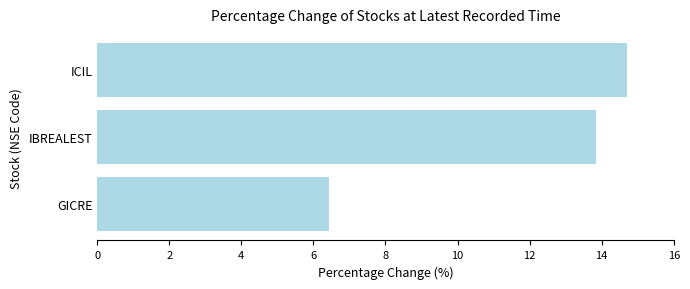

What is the sum of all values?

35.0